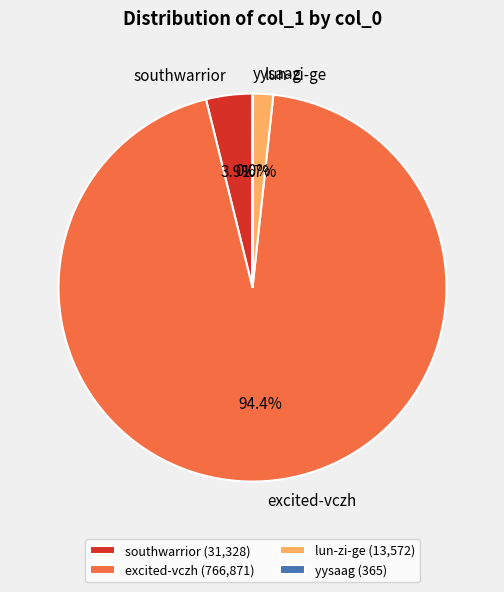

Which category has the biggest portion of the pie?

excited-vczh